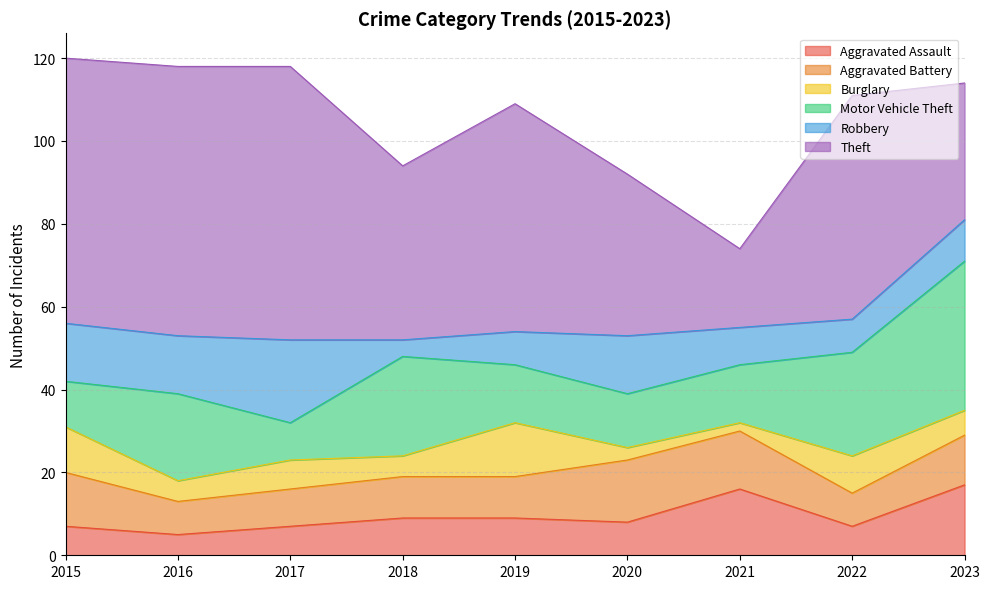

List the series in order of their peak value, highest first.

Theft, Motor Vehicle Theft, Robbery, Aggravated Assault, Aggravated Battery, Burglary